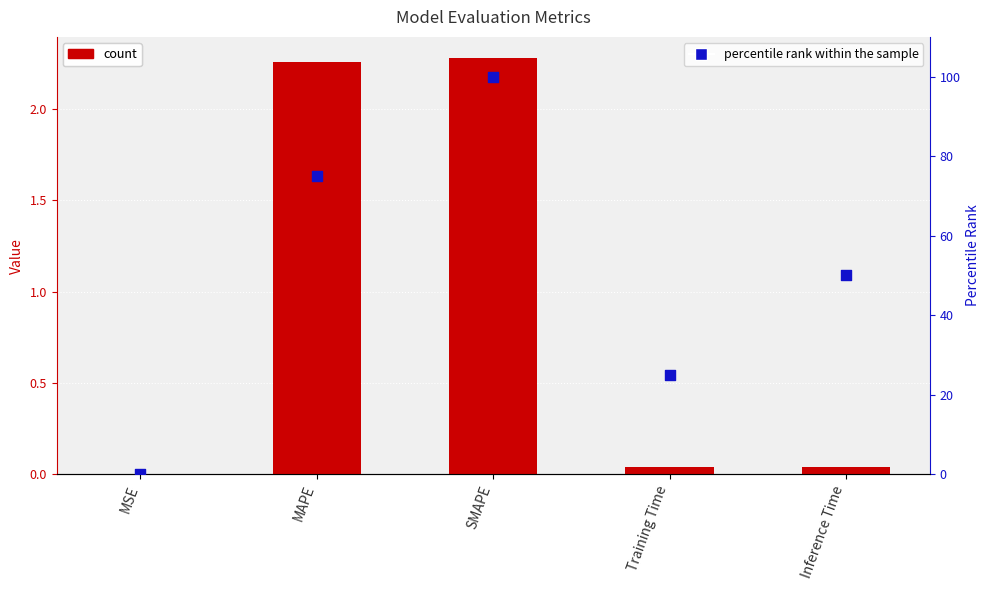

Which series has the largest total across all categories?

percentile rank